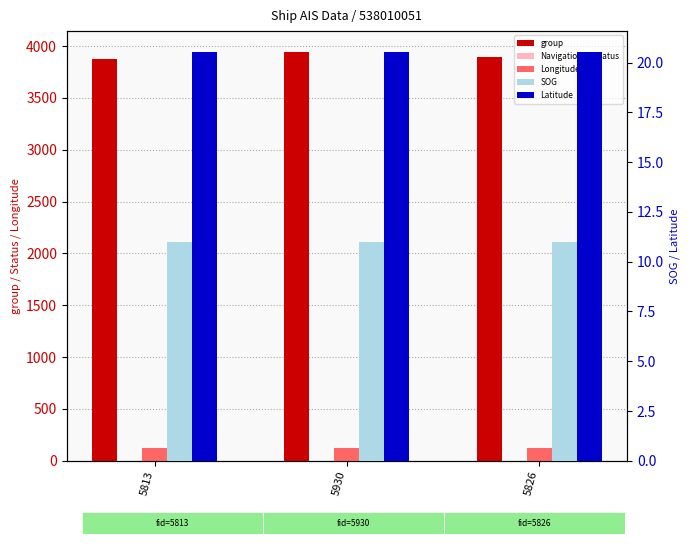

Reading right to left, what are all the values shown in this chart?

group: 5826=3893.0	5930=3947.0	5813=3875.0
Navigational_Status: 5826=0.0	5930=0.0	5813=0.0
Longitude: 5826=121.3	5930=121.3	5813=121.3
SOG: 5826=11.0	5930=11.0	5813=11.0
Latitude: 5826=20.6	5930=20.6	5813=20.6